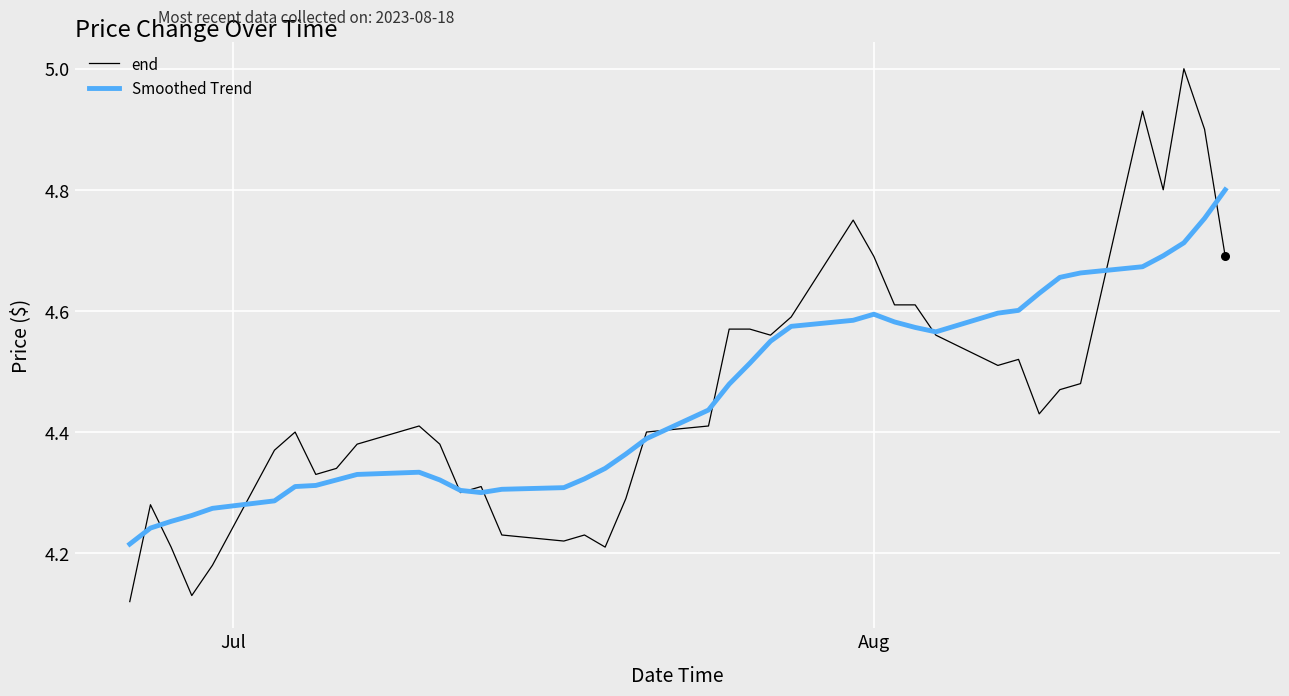

What are all the series names shown in the legend?

end, Smoothed Trend